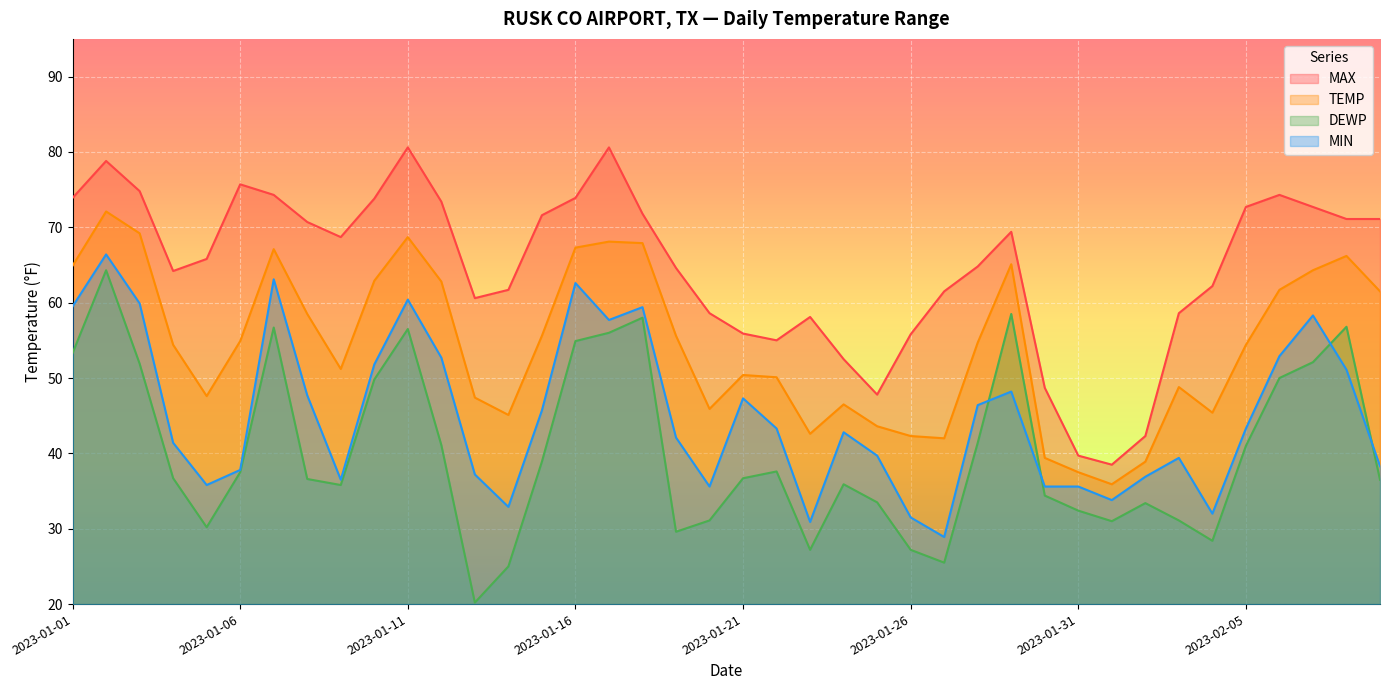

What is the label of the 29th point from the right?

2023-01-12